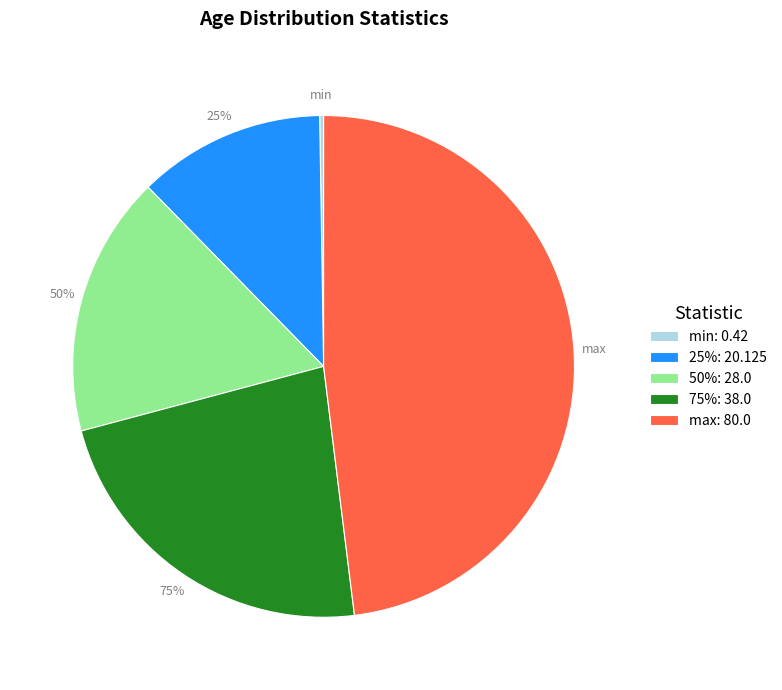

What percentage do 50% and 75% together represent?

39.6%